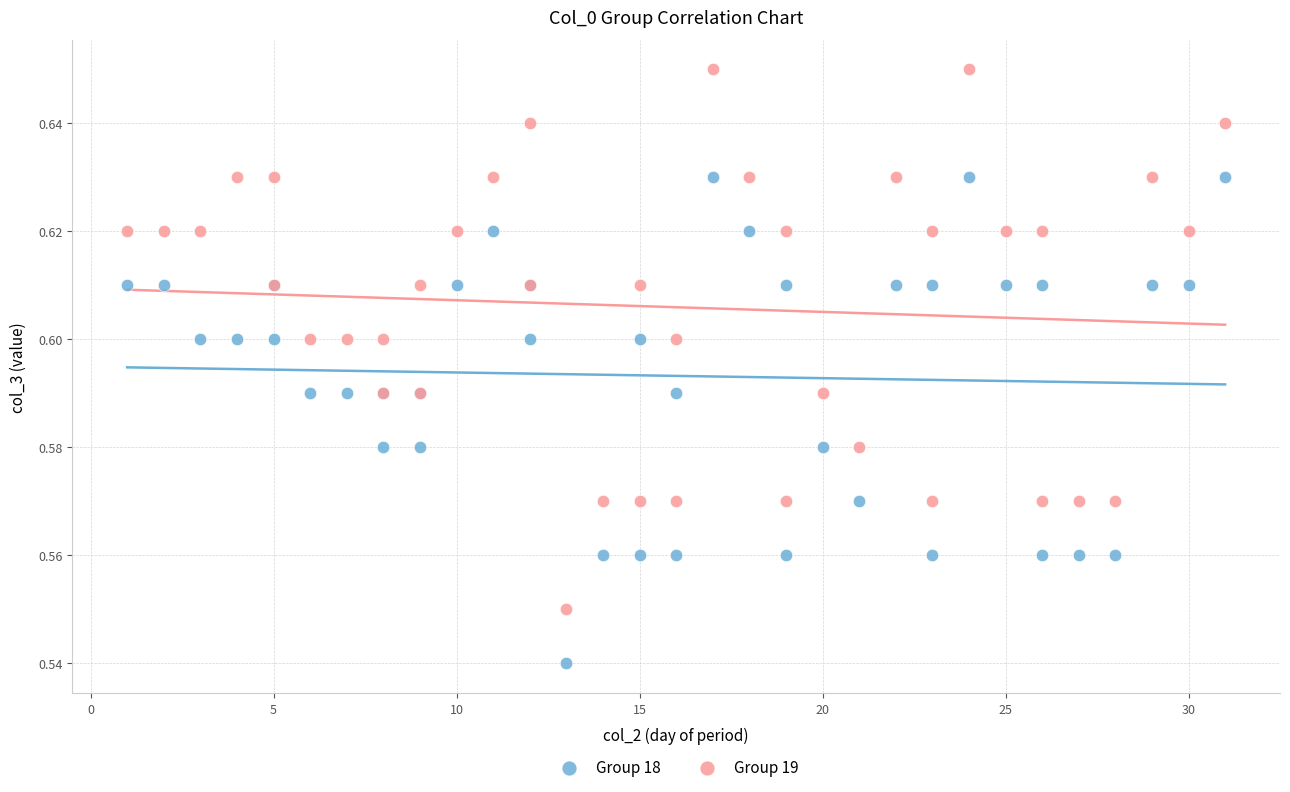

Which series has the largest Y range (max minus min)?

Group 19